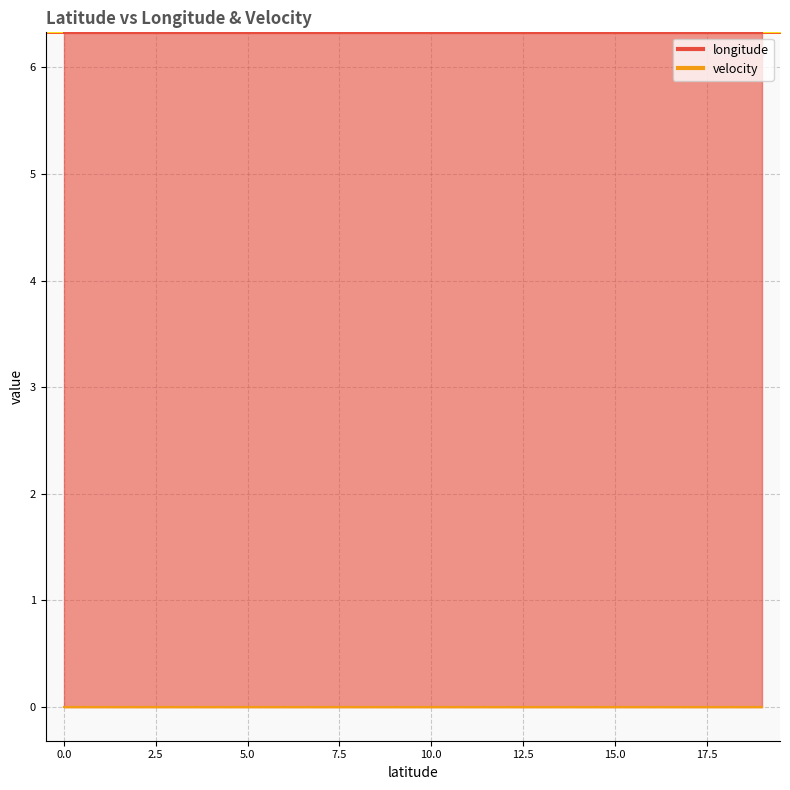

The velocity series shows 0.0 at 46.5081755. True or false?

True